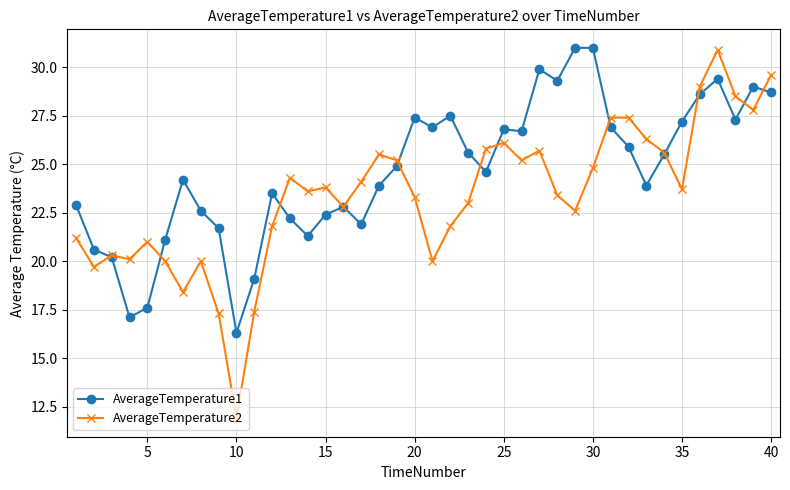

How many lines are shown in the chart?

2